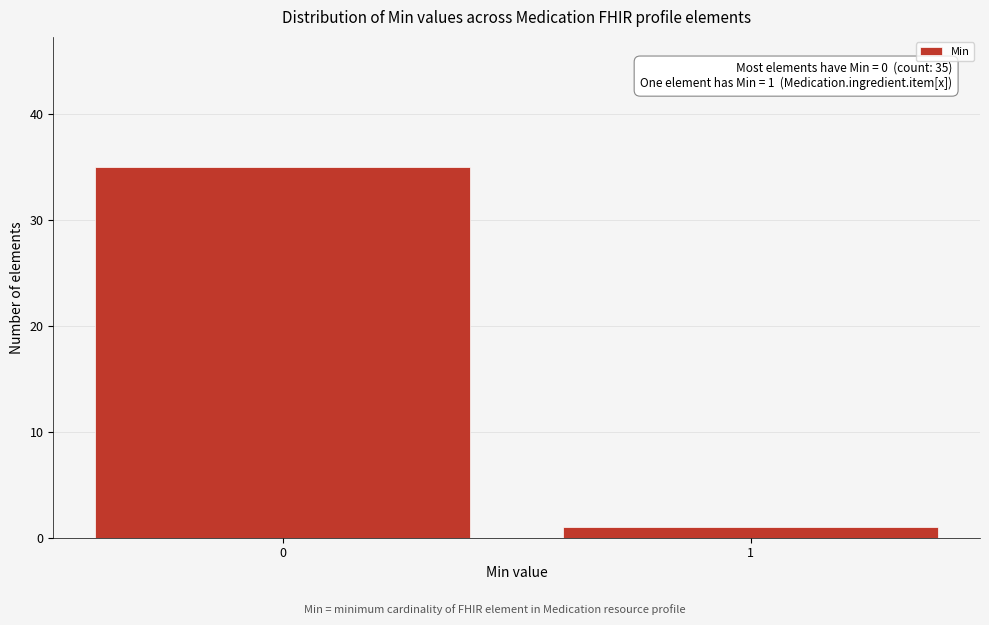

Reading left to right, extract all data points from this chart.

0=35	1=1